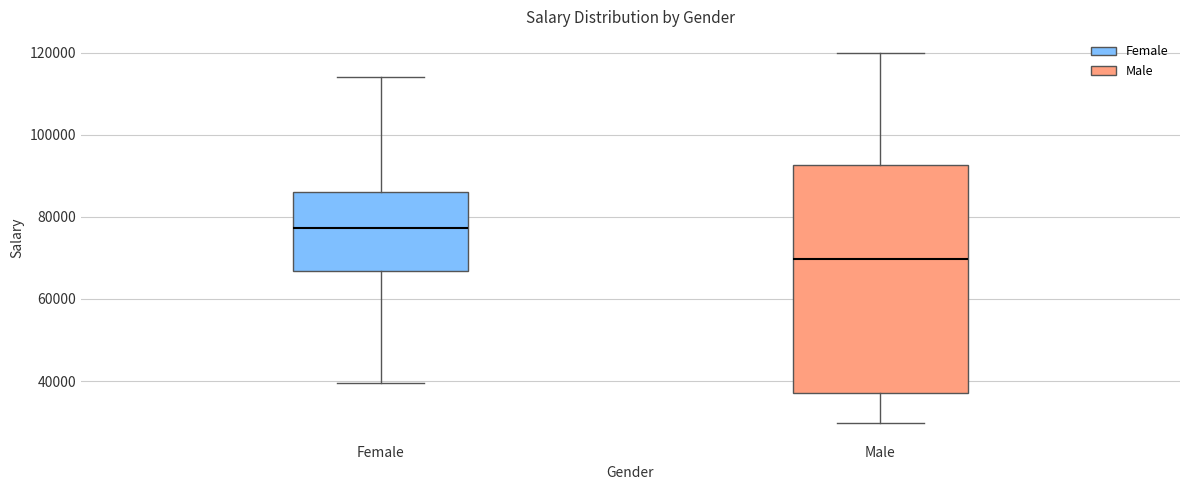

Reading left to right, read every box against the y-axis: the position of its median line, the range the box covers, and the ends of its whiskers. The values are not printed on the chart, so give them approximately, as read against the axis.

Female: median 78000, box 66000 to 86000, whiskers 40000 to 114000
Male: median 70000, box 38000 to 92000, whiskers 30000 to 120000